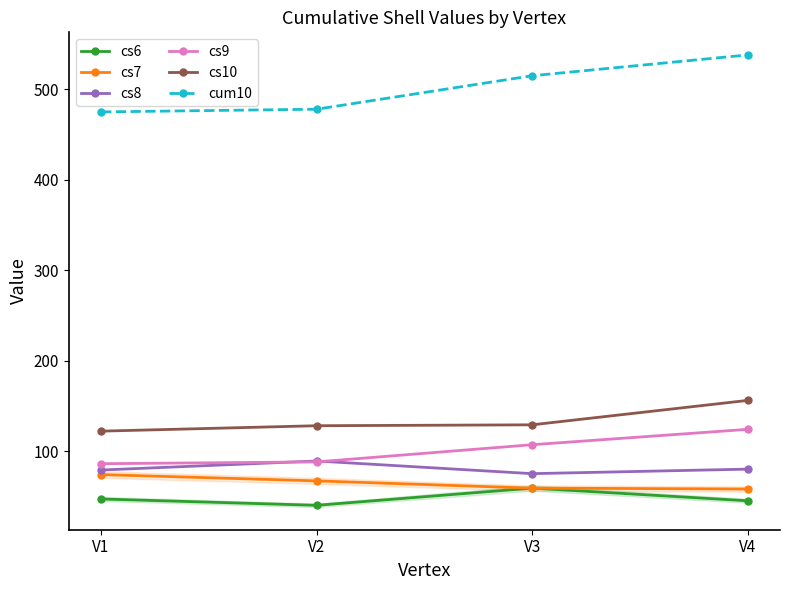

What is the sum of the cs7 values at V2 and V1?

141